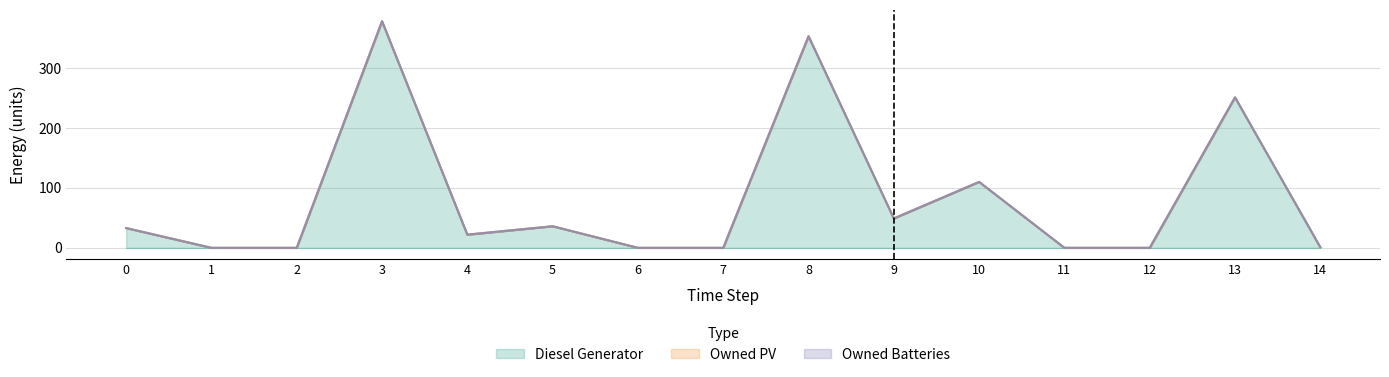

Reading left to right, transcribe all the data shown in this chart.

Diesel Generator: 0=33	1=0	2=0	3=378	4=22	5=36	6=0	7=0	8=353	9=49	10=110	11=0	12=0	13=251	14=1
Owned PV: 0=0	1=0	2=0	3=0	4=0	5=0	6=0	7=0	8=0	9=0	10=0	11=0	12=0	13=0	14=0
Owned Batteries: 0=0	1=0	2=0	3=0	4=0	5=0	6=0	7=0	8=0	9=0	10=0	11=0	12=0	13=0	14=0